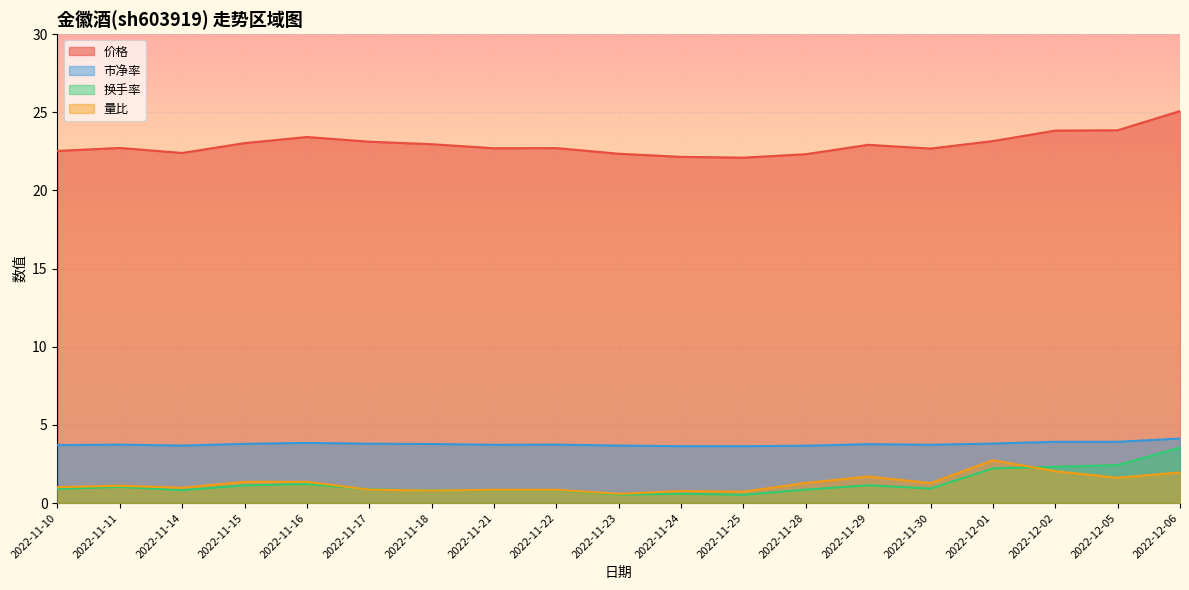

Which category has the lowest value in the 量比 series?

2022-11-23